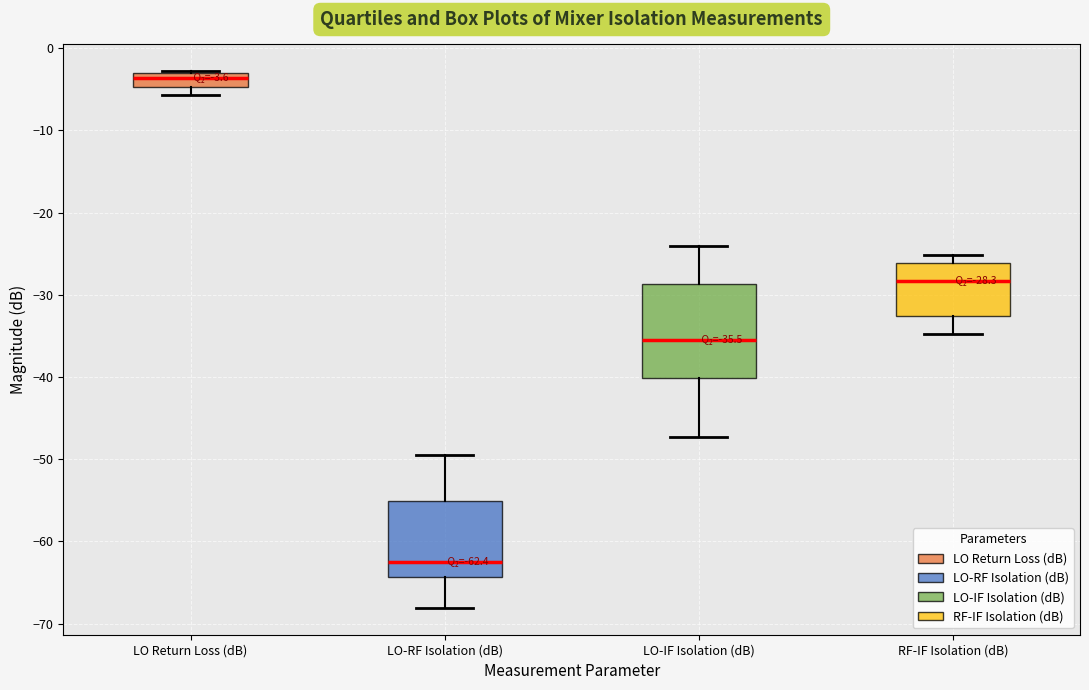

Which box has the lowest median line?

LO-RF Isolation (dB)